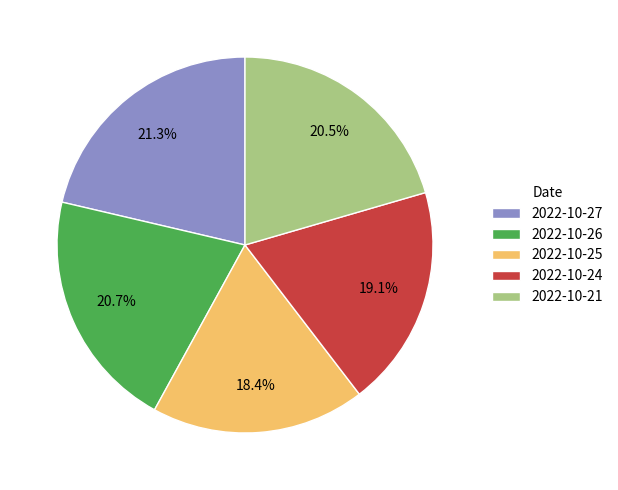

The 2022-10-21 slice represents 15% of the pie. True or false?

False